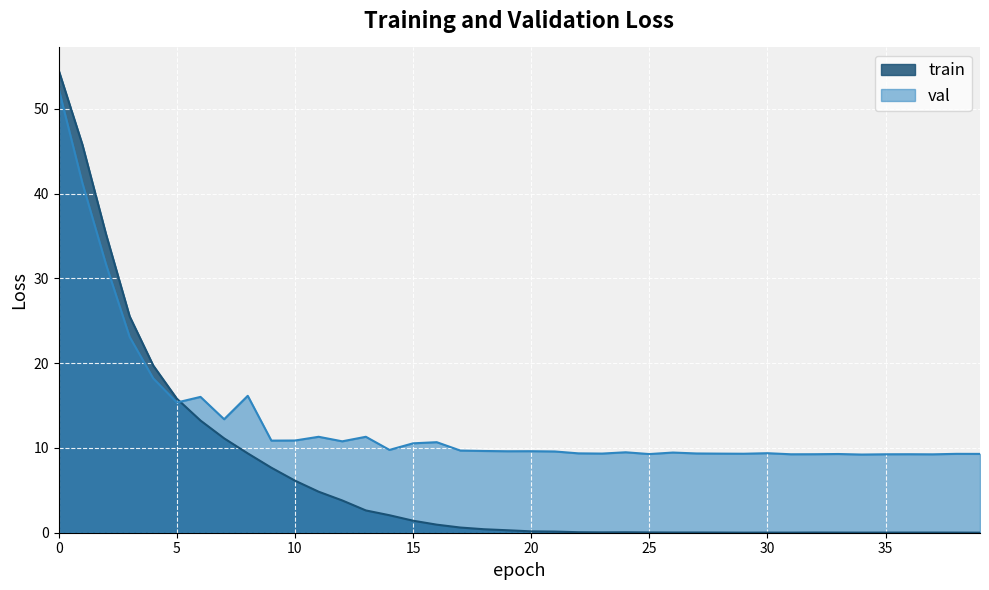

Which series has the largest total across all categories?

val